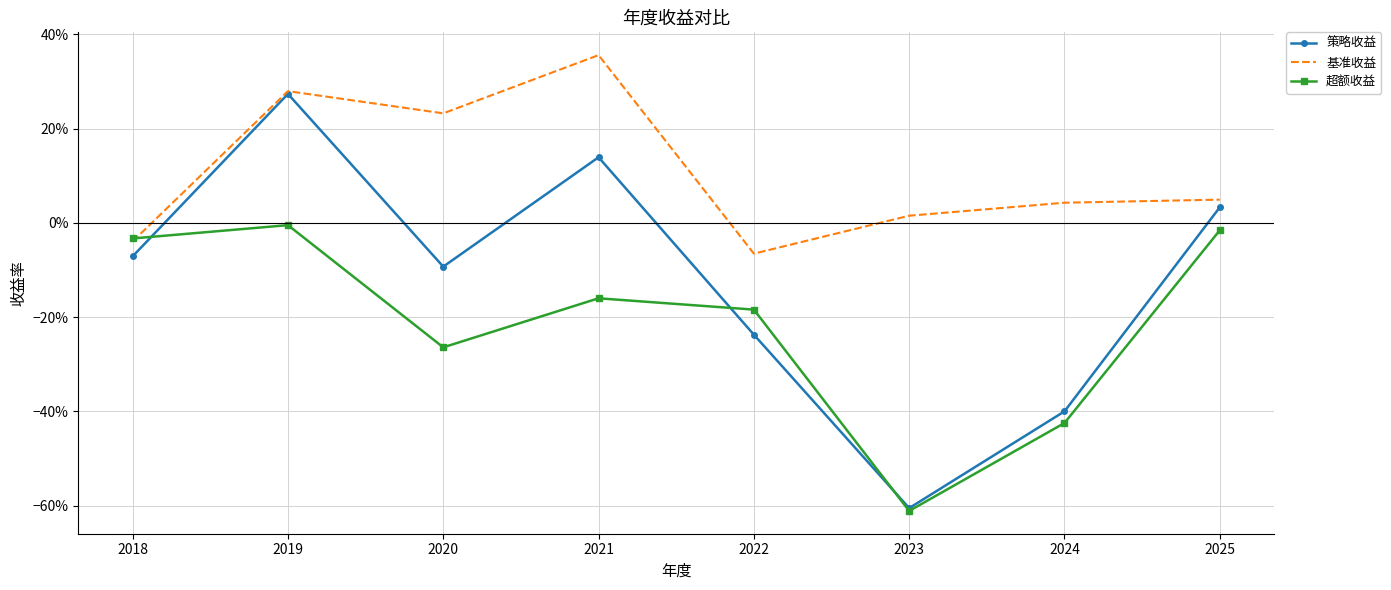

After their last crossing, which series has the higher values: 基准收益 or 超额收益?

基准收益